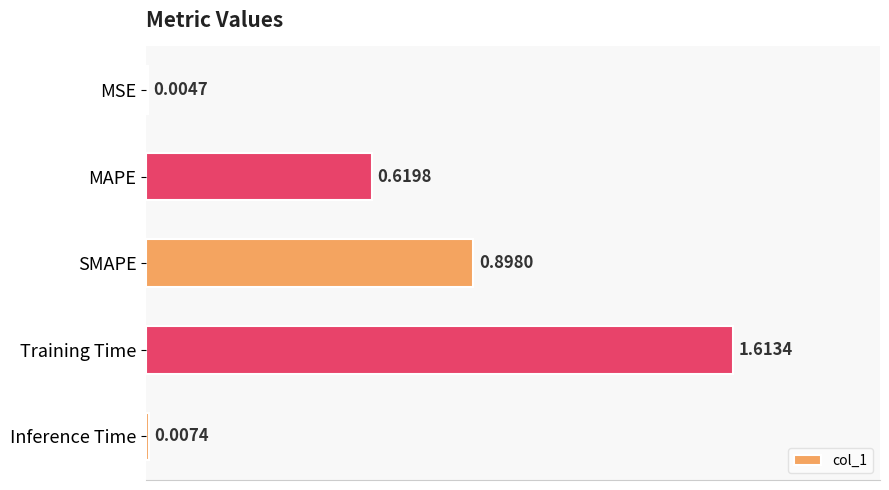

At which category does the chart reach its peak across all series?

Training Time